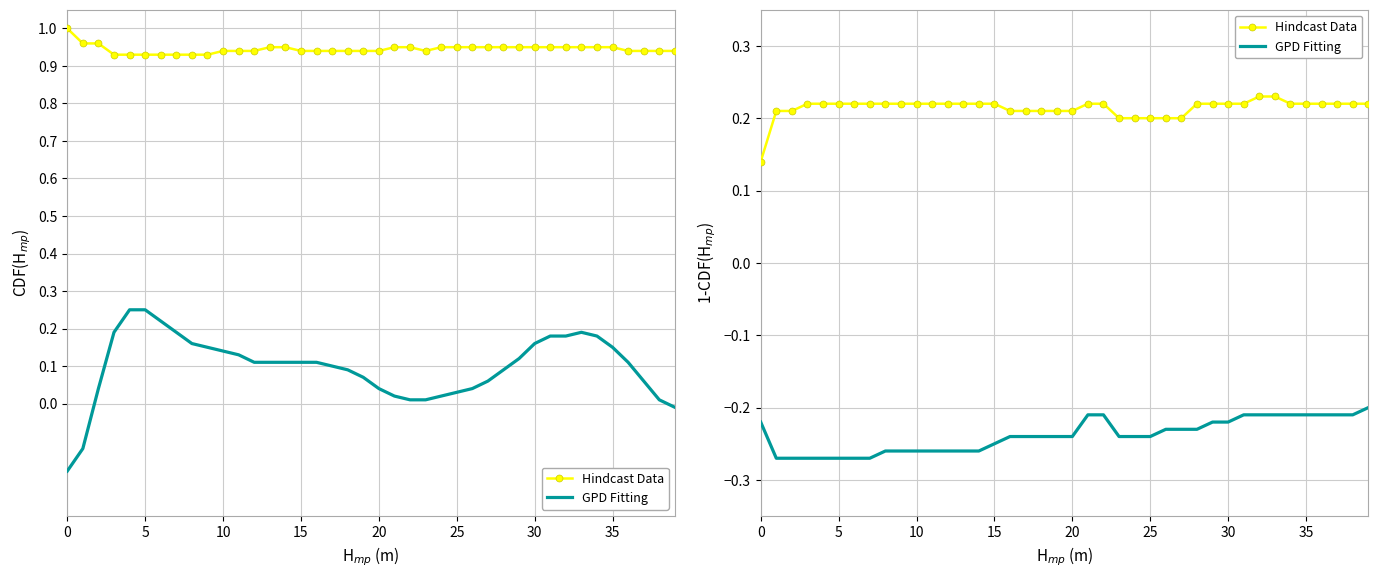

Rank the series at 10 from lowest to highest value.

GPD Fitting, Hindcast Data